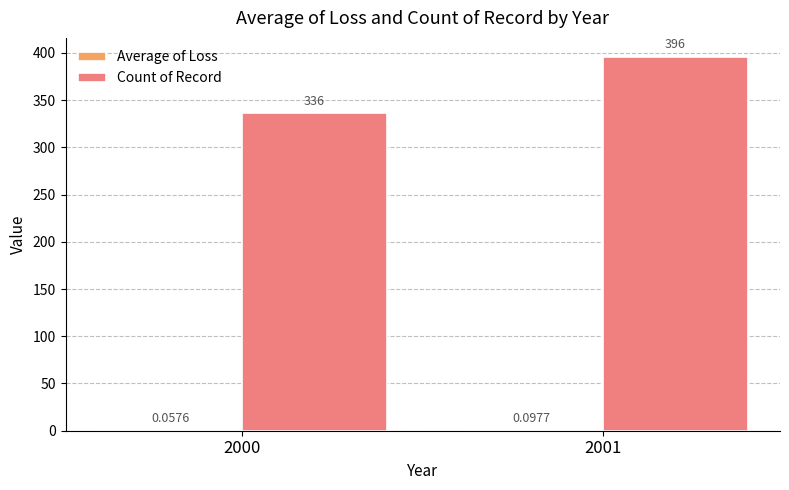

What is the sum of all Count of Record values?

732.0